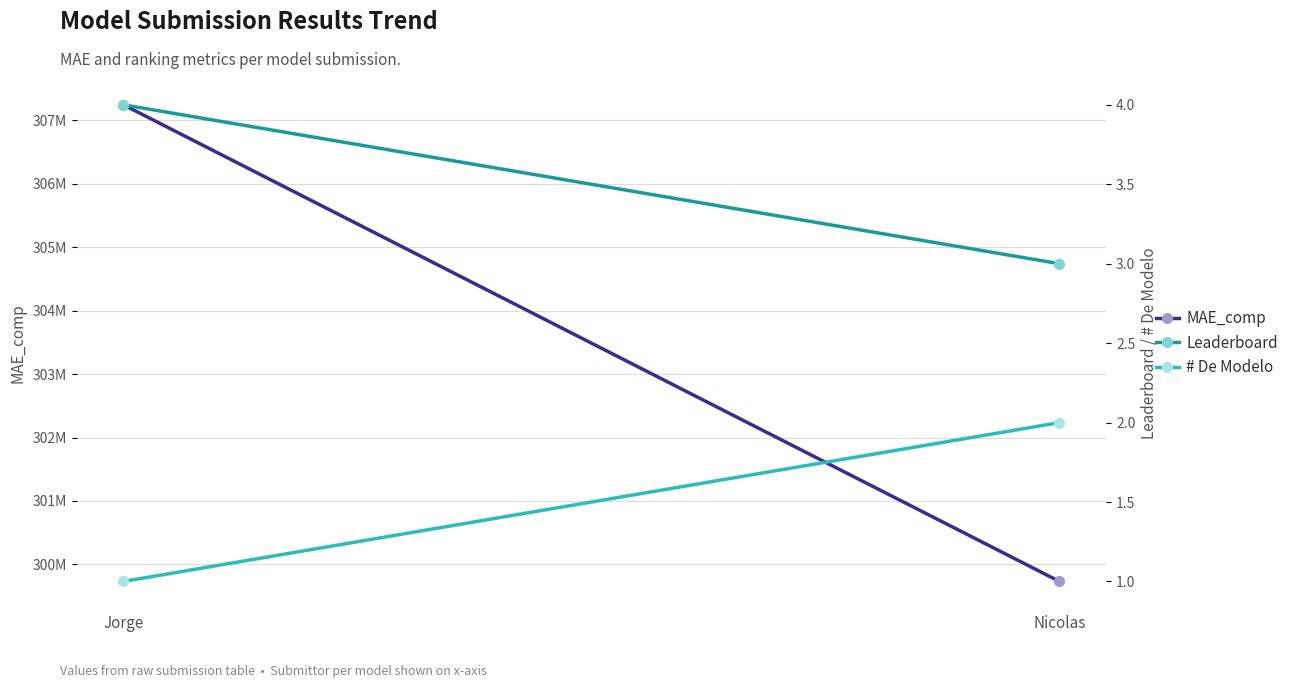

At which category is the sum across all series the highest?

Jorge